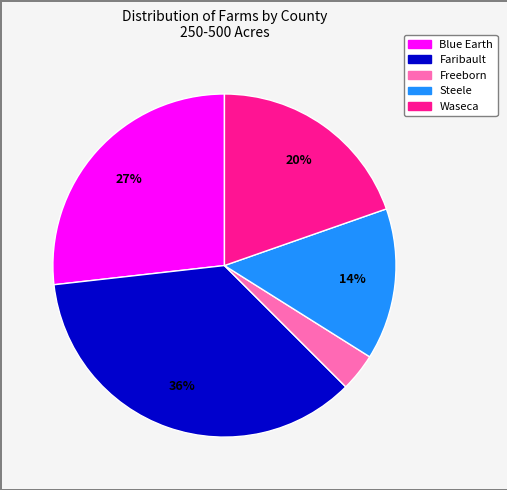

Is it true that Steele is 14% of the pie?

True